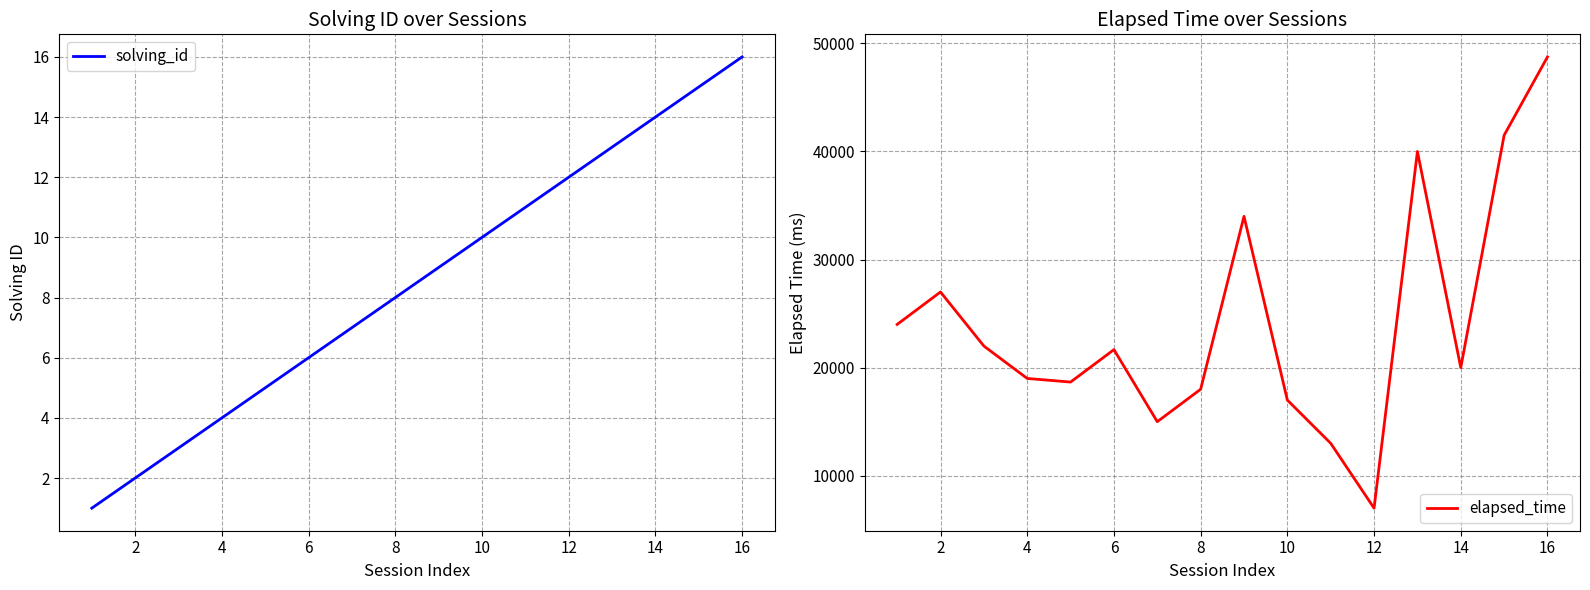

What is the value of the solving_id point at the 3rd from the left?

3